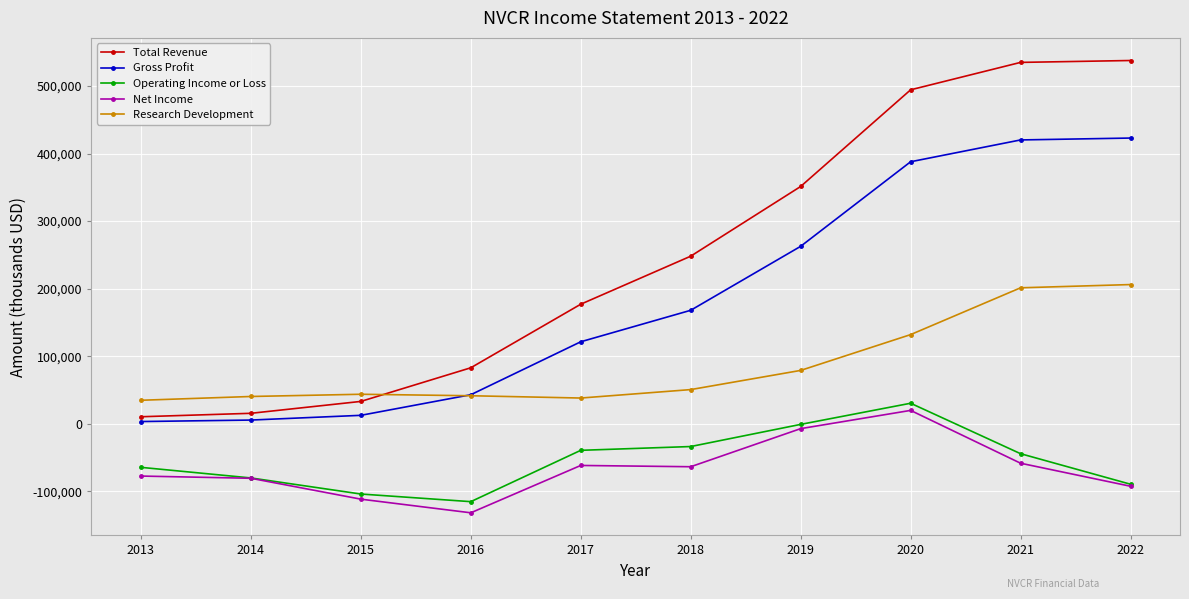

Is the value of Net Income at 2018 greater than the value of Gross Profit at 2016?

No